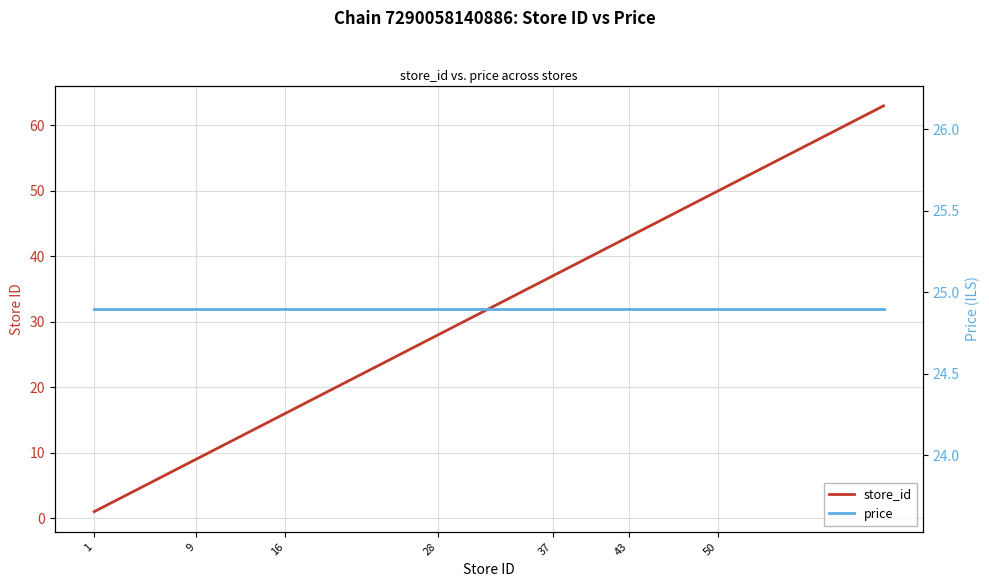

Is this an area chart (filled region under the line)?

No